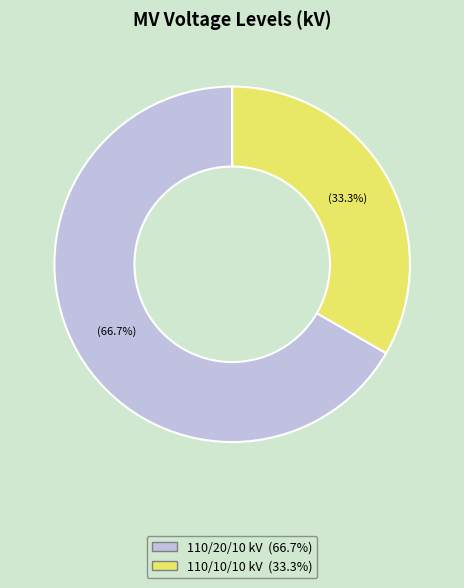

Is there any slice that represents more than half of the pie?

Yes